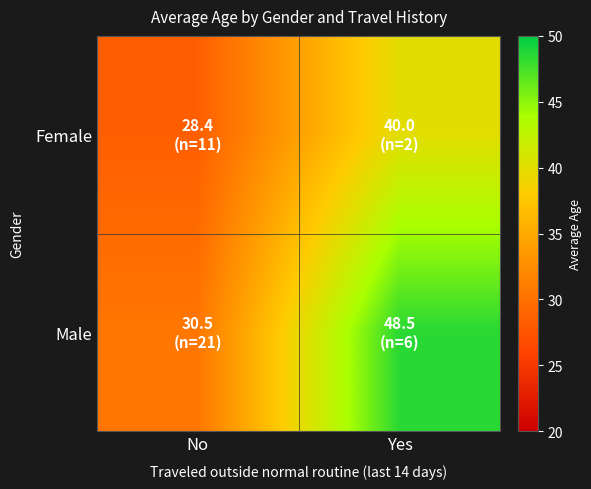

Rank the series at Yes from lowest to highest value.

Female, Male